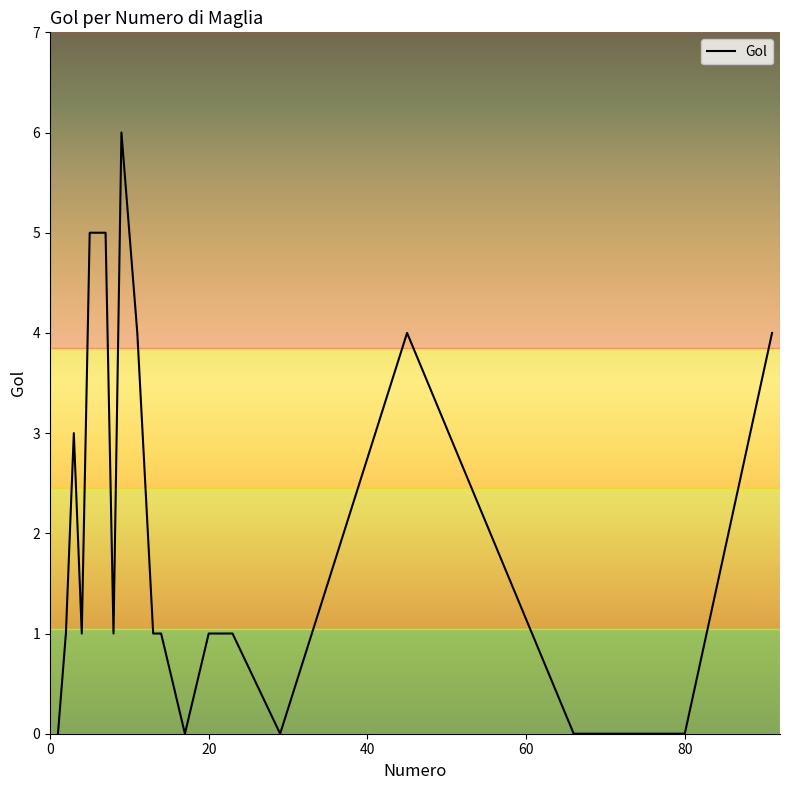

What is the difference between the maximum and minimum values?

6